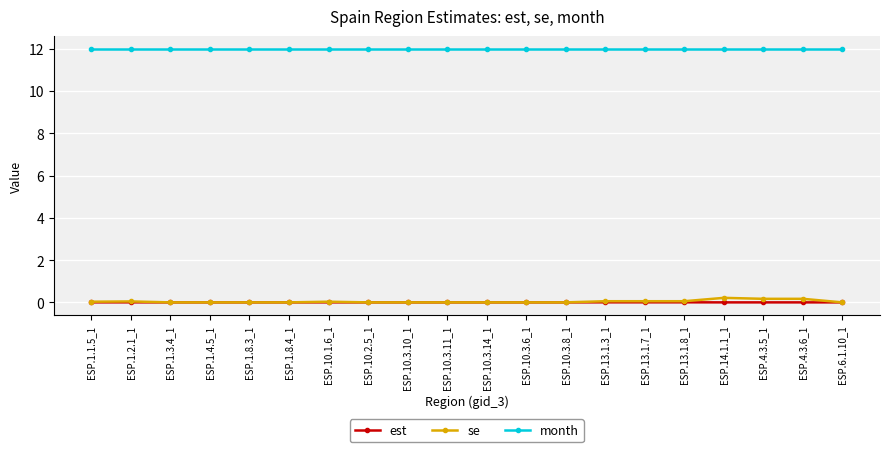

Is it true that est equals 0.0 at ESP.1.2.1_1?

True